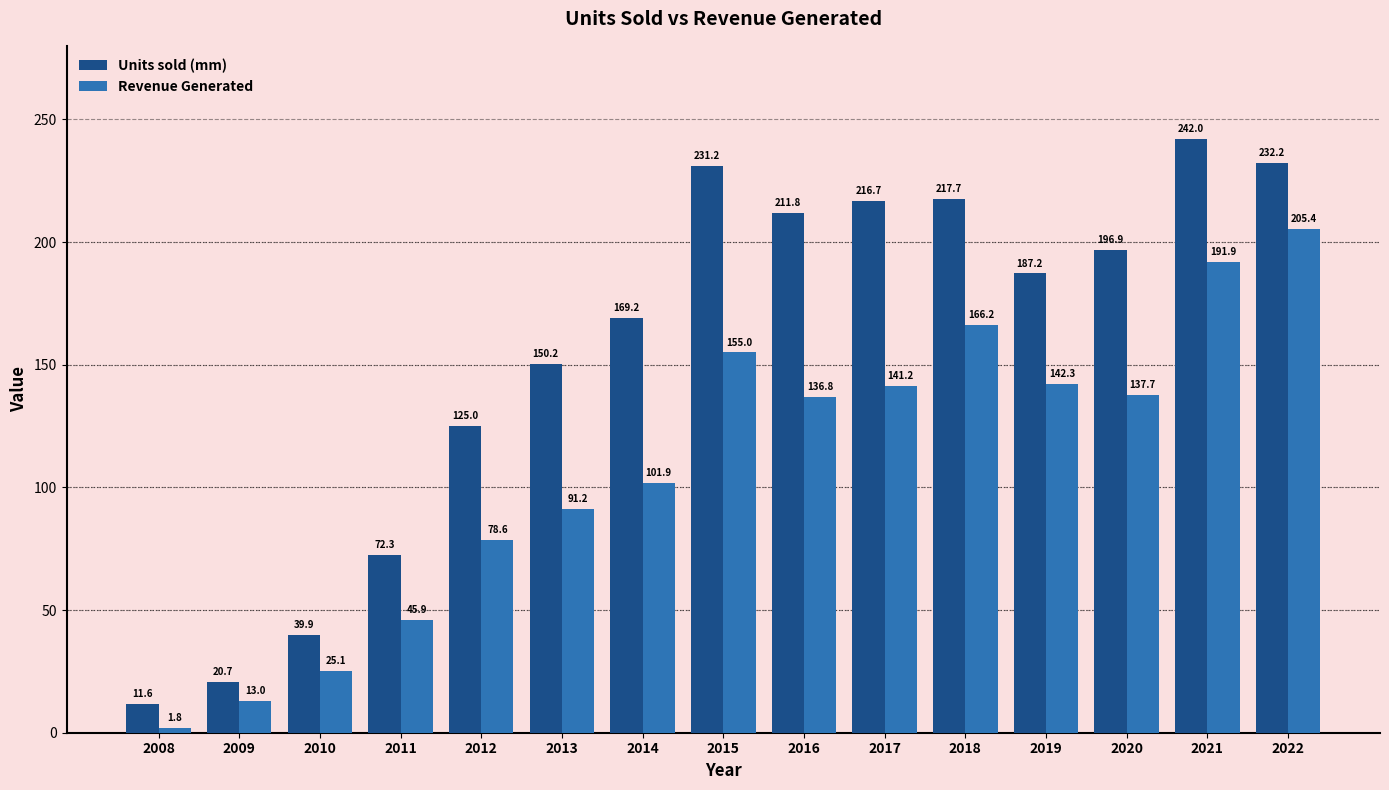

Is the value of Units sold (mm) at 2017 greater than the value of Revenue Generated at 2013?

Yes